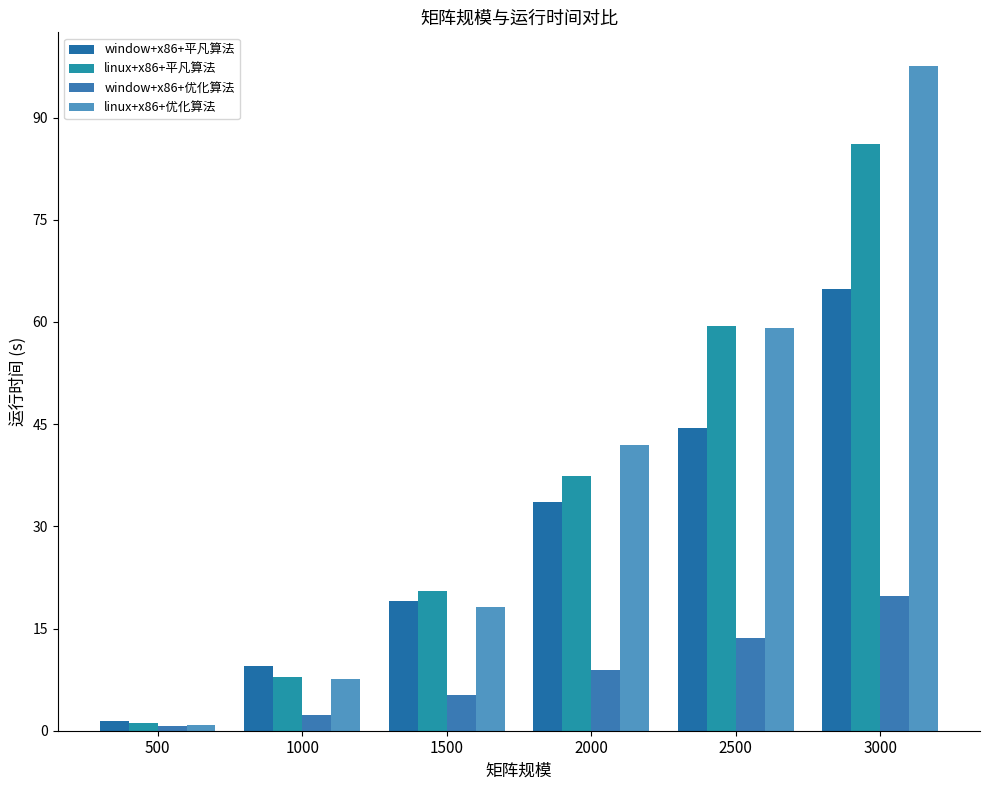

Where does the window+x86+平凡算法 series first go above 33?

2000